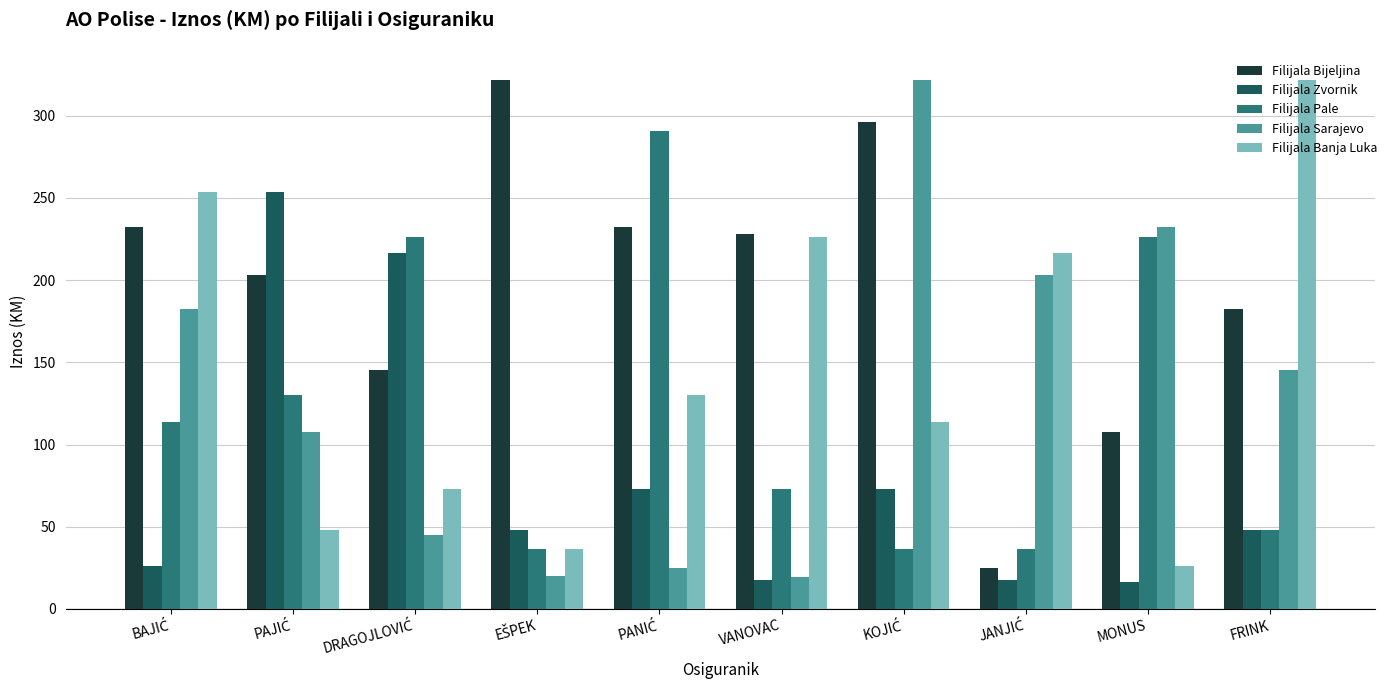

What is the label of the 10th bar from the left?

FRINK